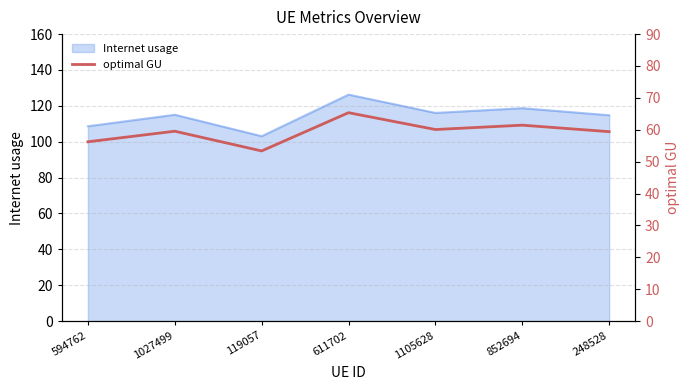

What is the difference between the second highest and second lowest values?

5.2